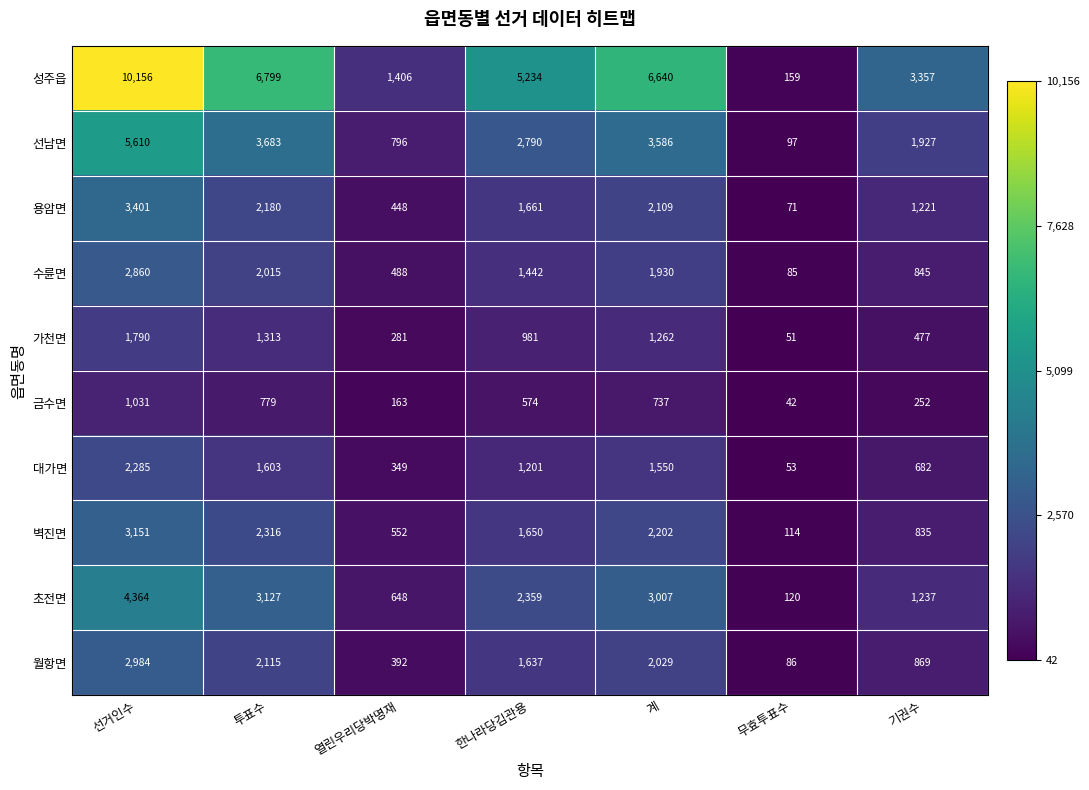

How many categories are shown in the chart?

7